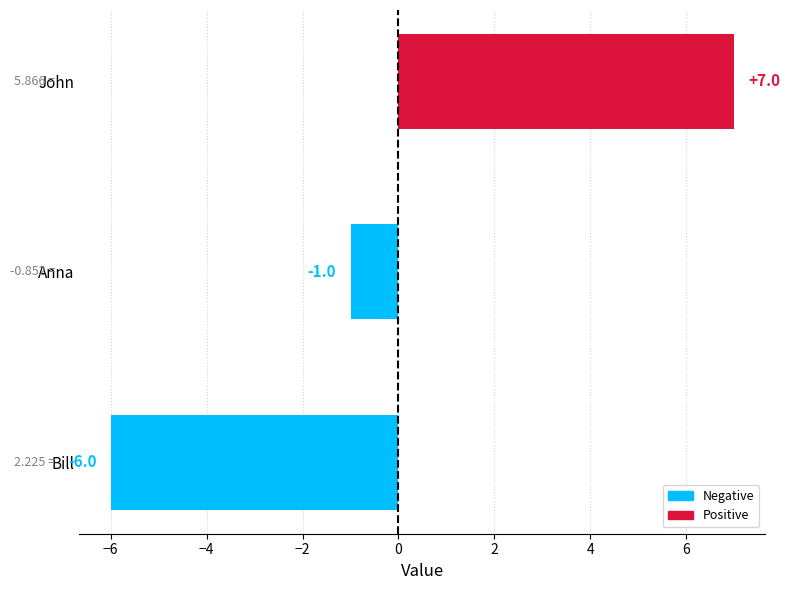

Where is the data nearest to the value 0?

Anna